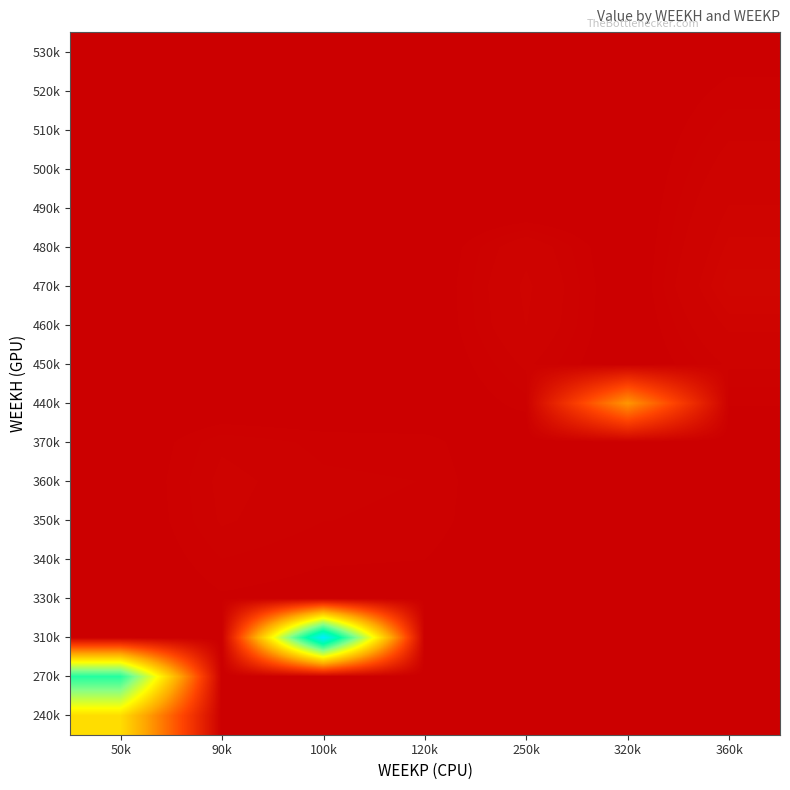

True or false: 440k has a value of 9064.8 at 250k.

False